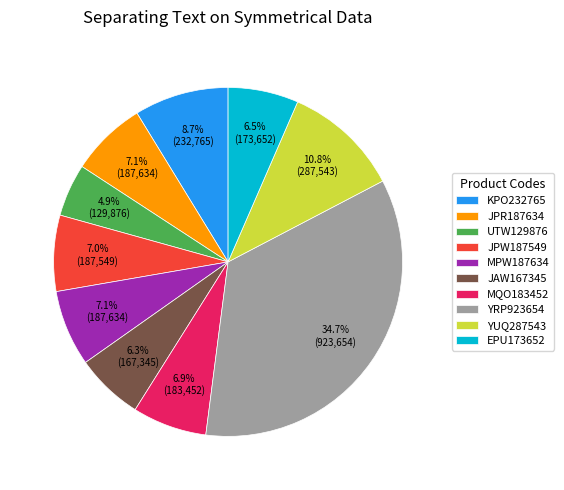

What percentage is the MQO183452 slice, to the nearest percent?

7%